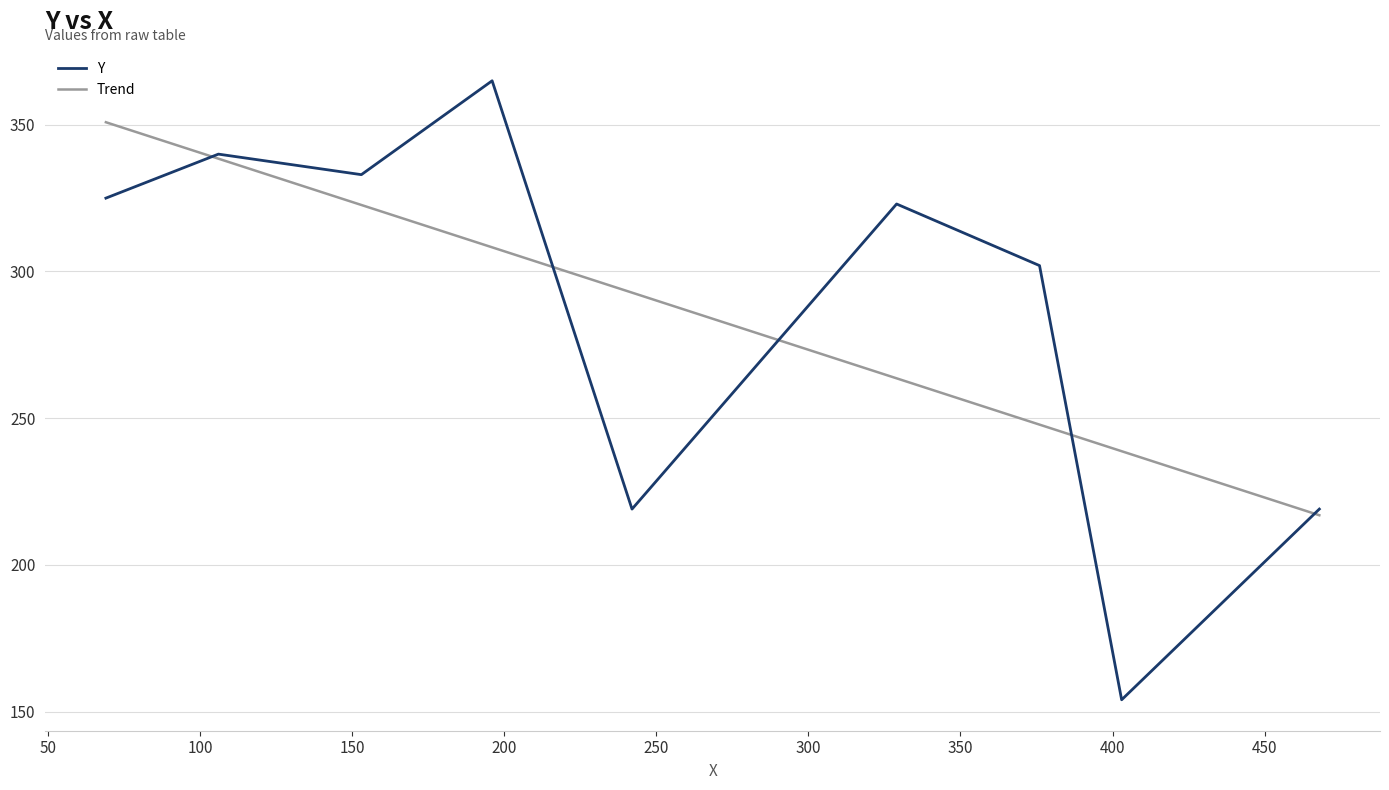

What is the minimum value for Trend?

216.9